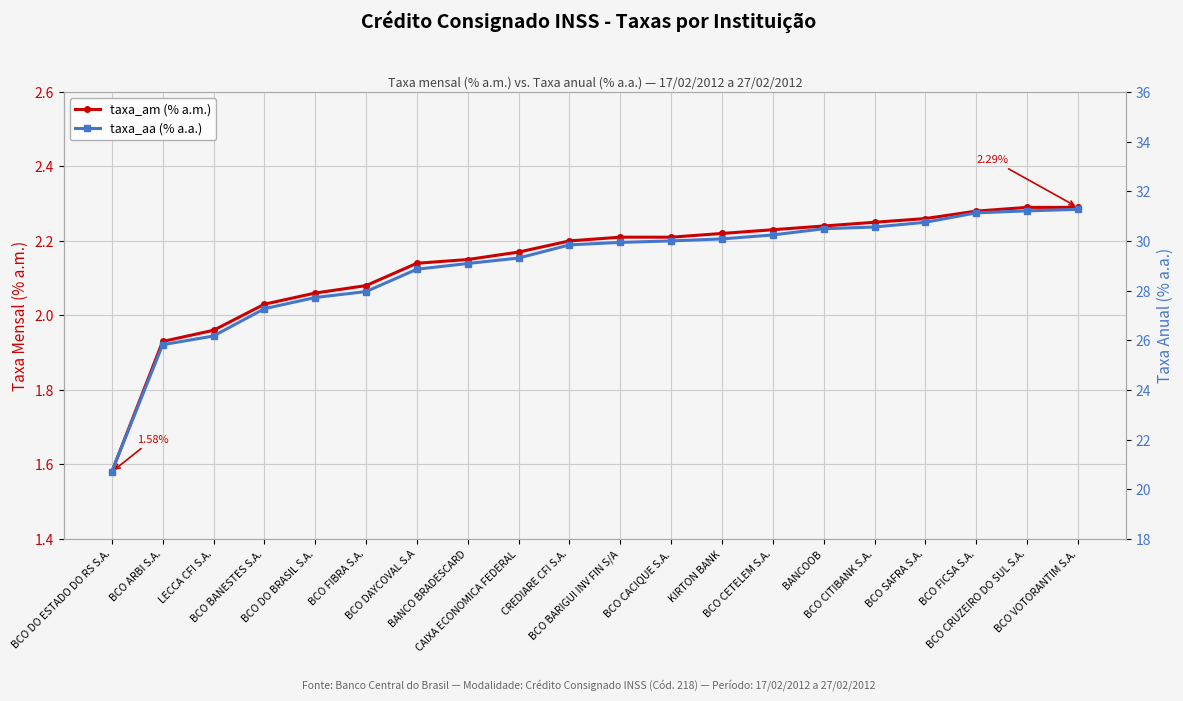

At which category is the sum across all series the highest?

BCO VOTORANTIM S.A.